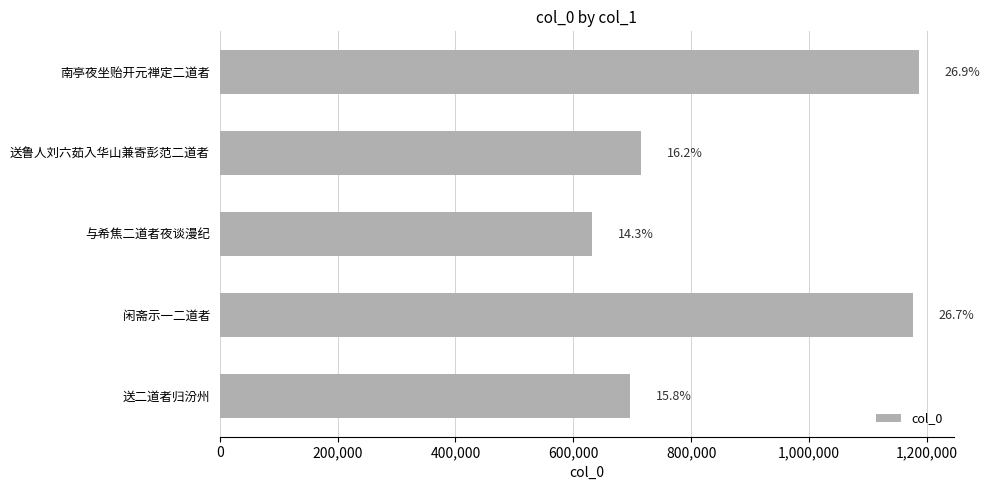

How many bars are there in total?

5